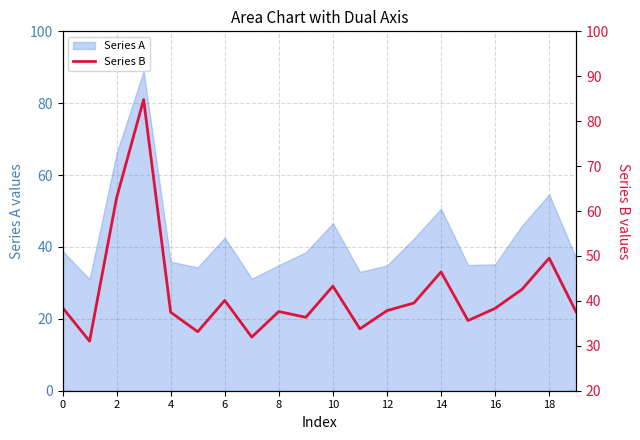

What is the difference between the second highest and minimum values?

31.9